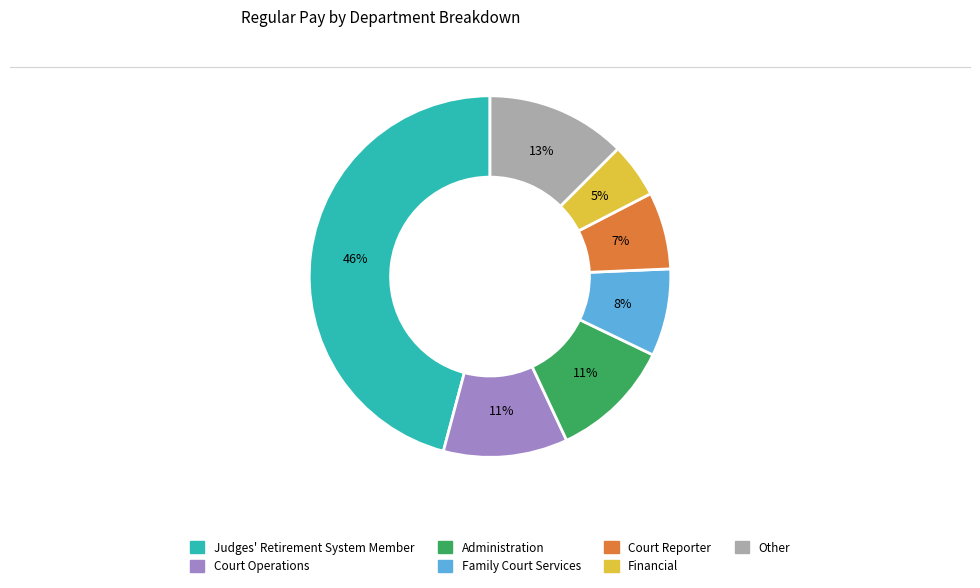

To the nearest percent, what is the average slice percentage?

14%